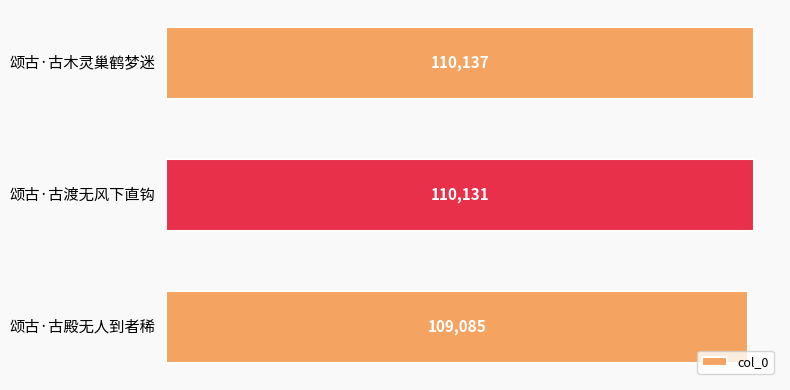

Does the chart contain any negative values?

No